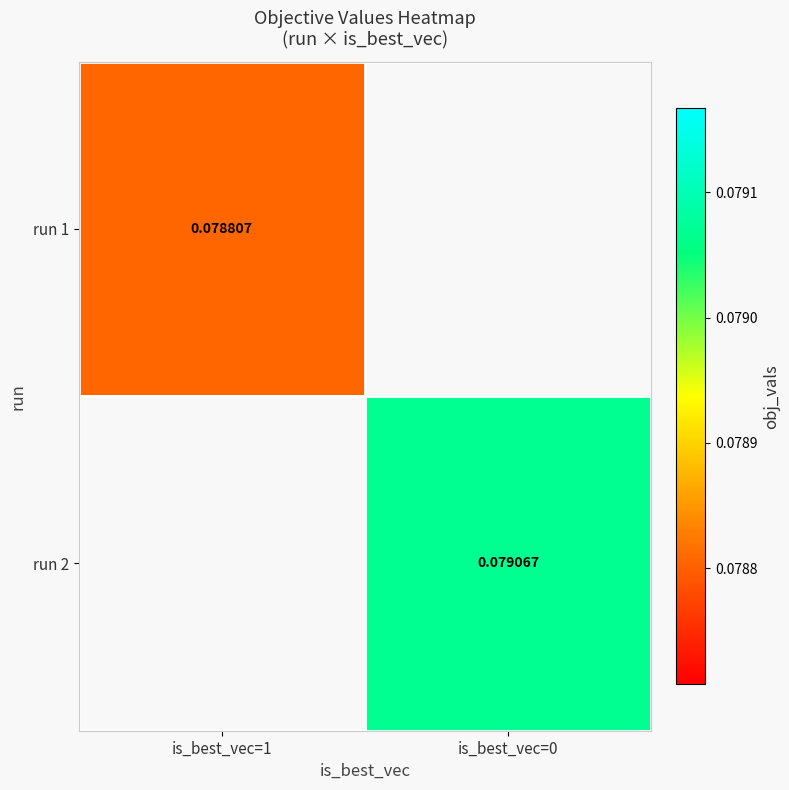

How many positive values does the run 2 series have?

1